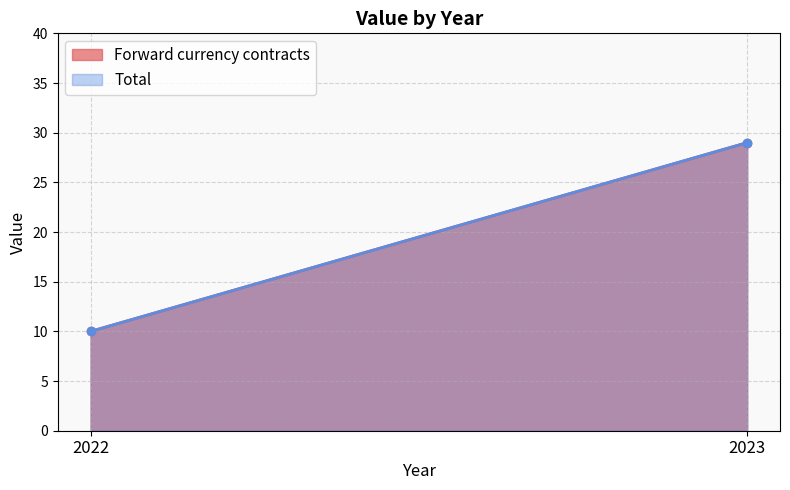

What is the sum of all Total values?

39